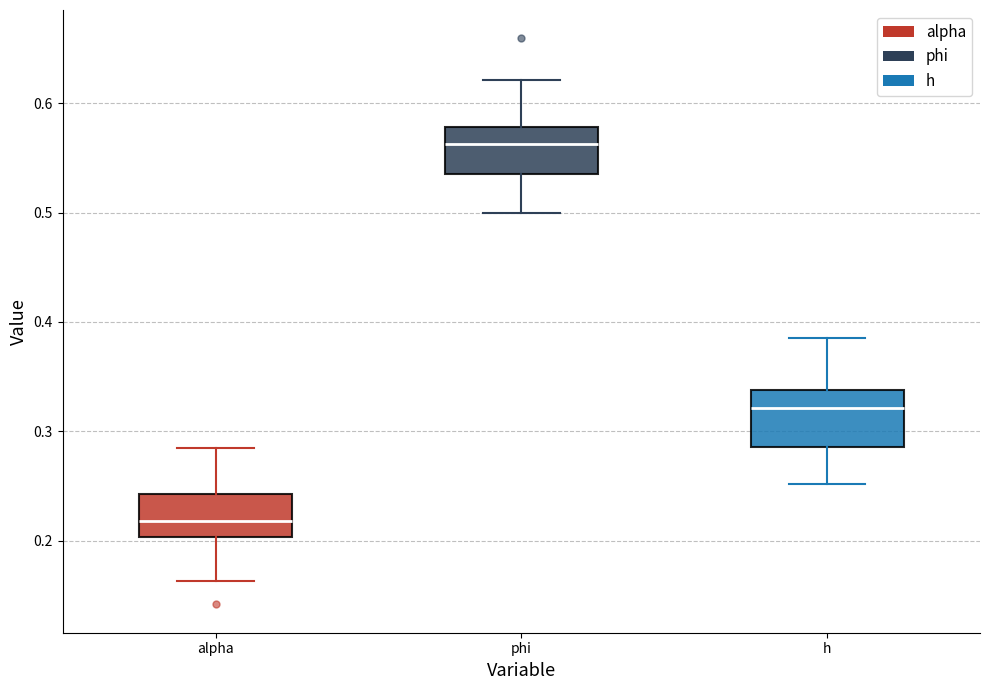

Reading left to right, transcribe this box plot: for each box, give where its median line is, the range the box spans, and where its two whiskers end, as read against the y-axis. The values are not printed on the chart, so give them approximately, as read against the axis.

alpha: median 0.22, box 0.20 to 0.24, whiskers 0.16 to 0.28
phi: median 0.56, box 0.54 to 0.58, whiskers 0.50 to 0.62
h: median 0.32, box 0.29 to 0.34, whiskers 0.25 to 0.39